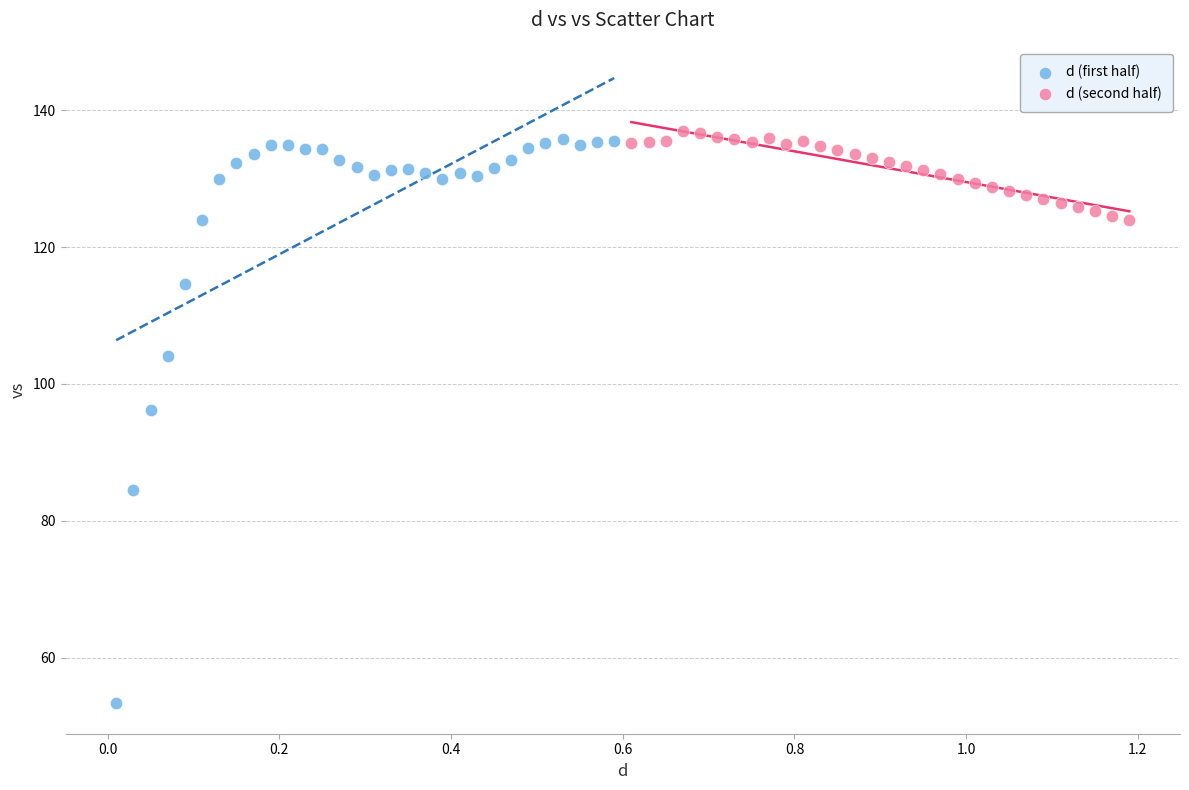

Which series reaches the minimum Y coordinate?

d (first half)